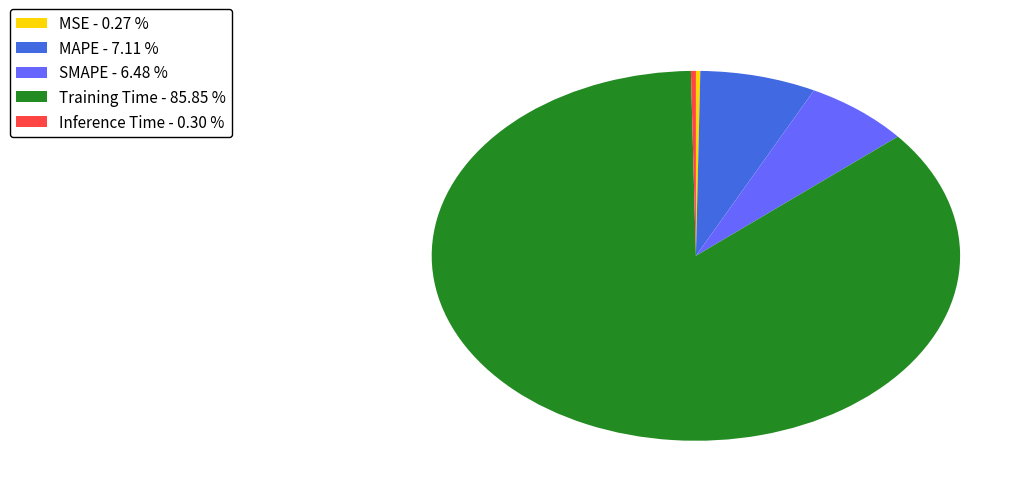

Between Inference Time - 0.30 % and Training Time - 85.85 %, which is larger?

Training Time - 85.85 %